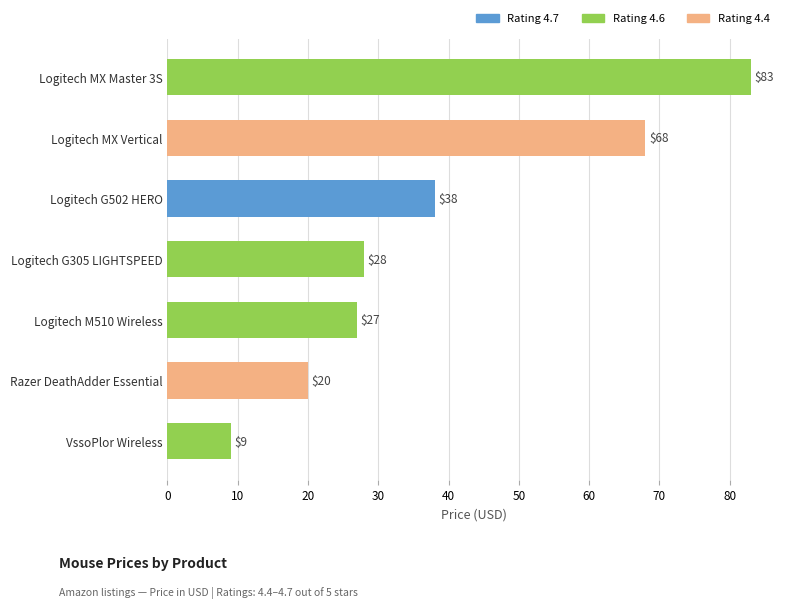

What is the average value?

39